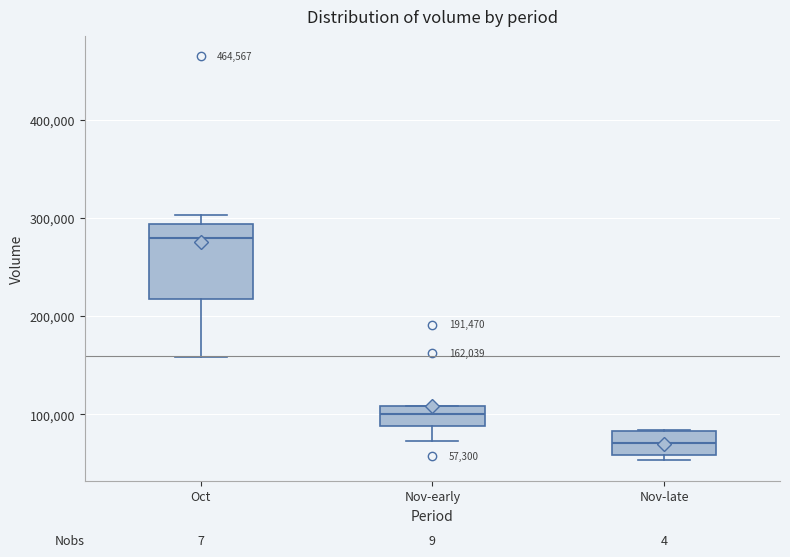

Which box is the tallest, from its lower edge to its upper edge?

Oct